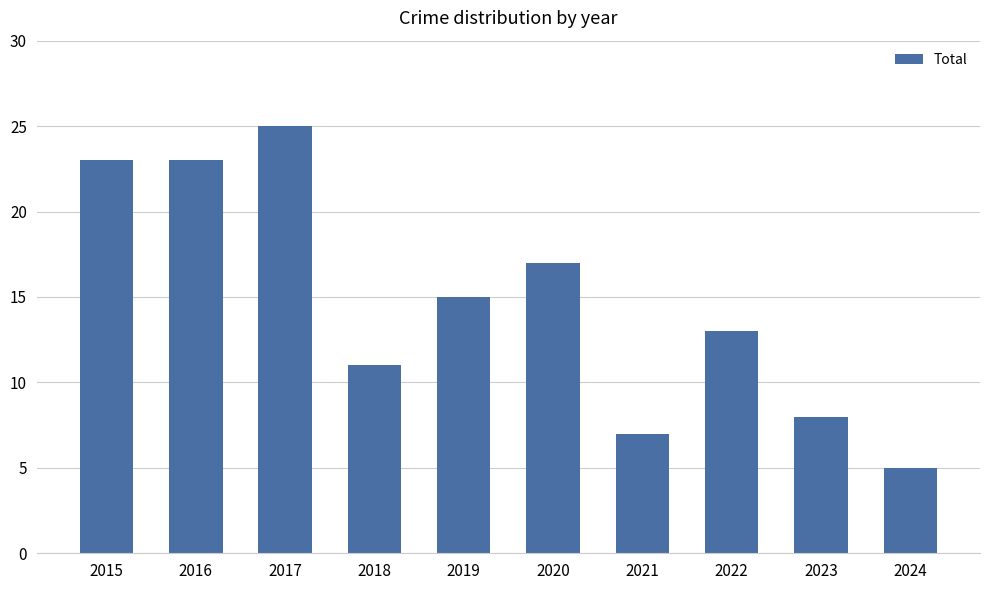

What is the difference between the maximum and second lowest values?

18